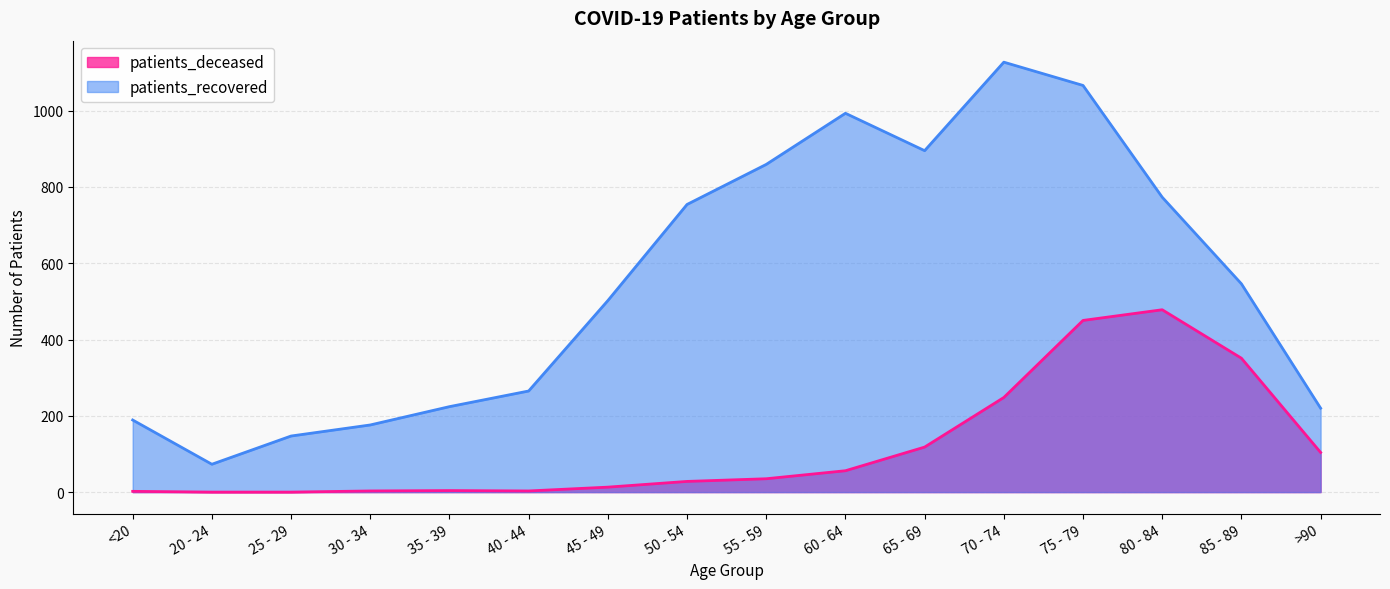

What is the total value across all series at 20 - 24?

73